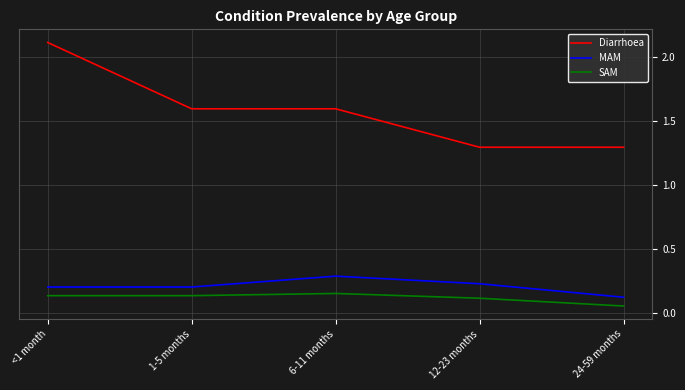

What position from the right is 12-23 months?

2